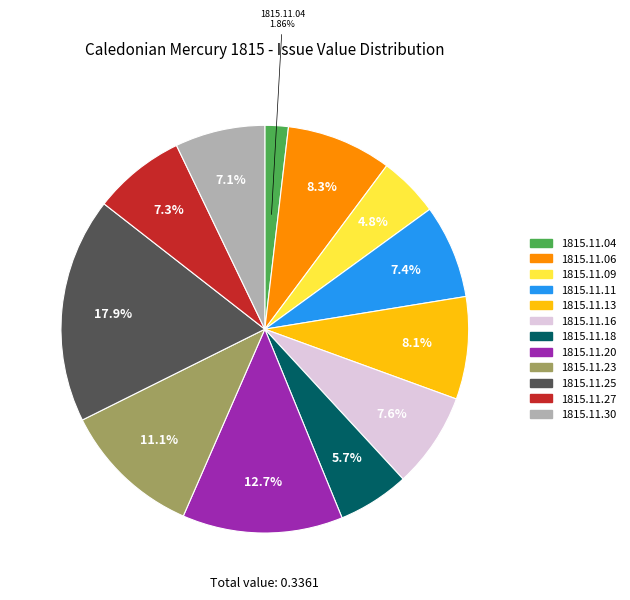

Count the number of slices in the pie.

12